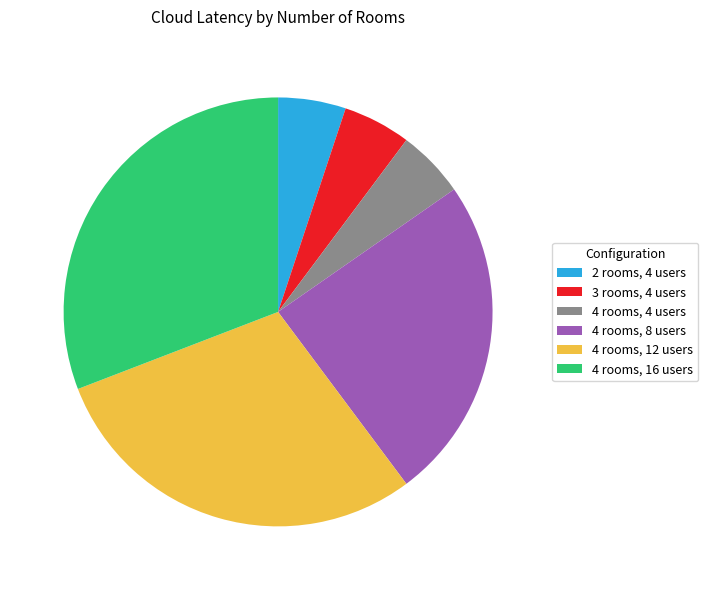

Which category has the biggest portion of the pie?

4 rooms, 16 users